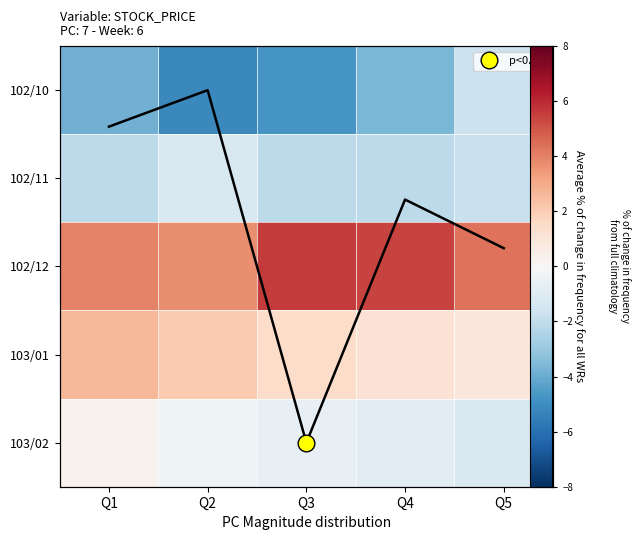

At which label does 102/11 first exceed -2?

Q2